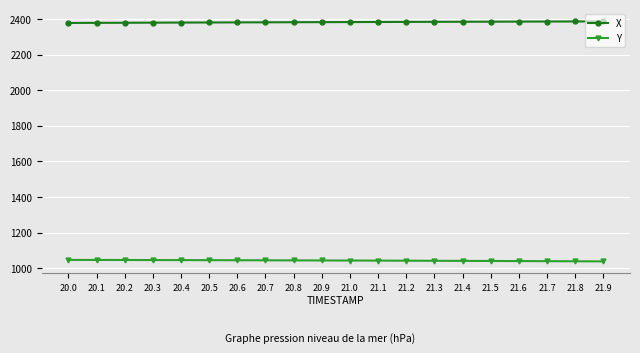

How many data points in X are above 2383?

10